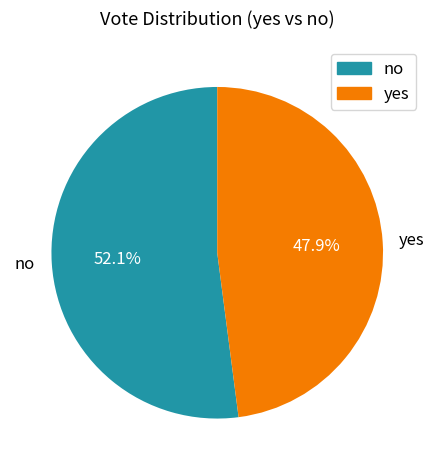

What is the largest slice in the pie chart?

no